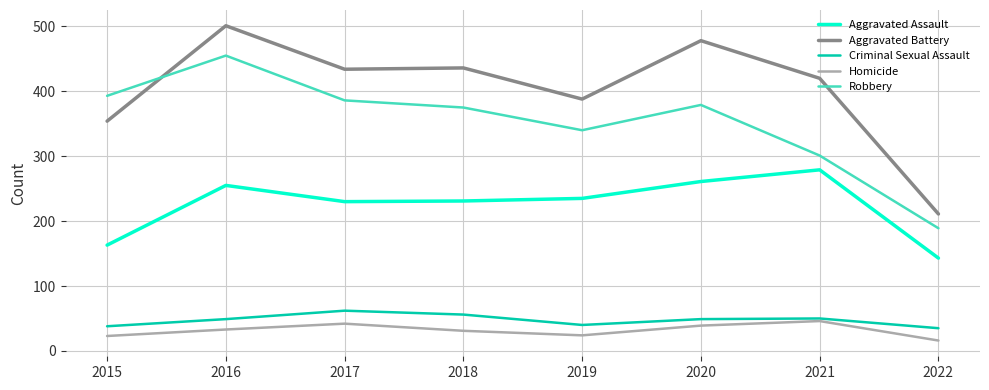

How many lines are shown in the chart?

5